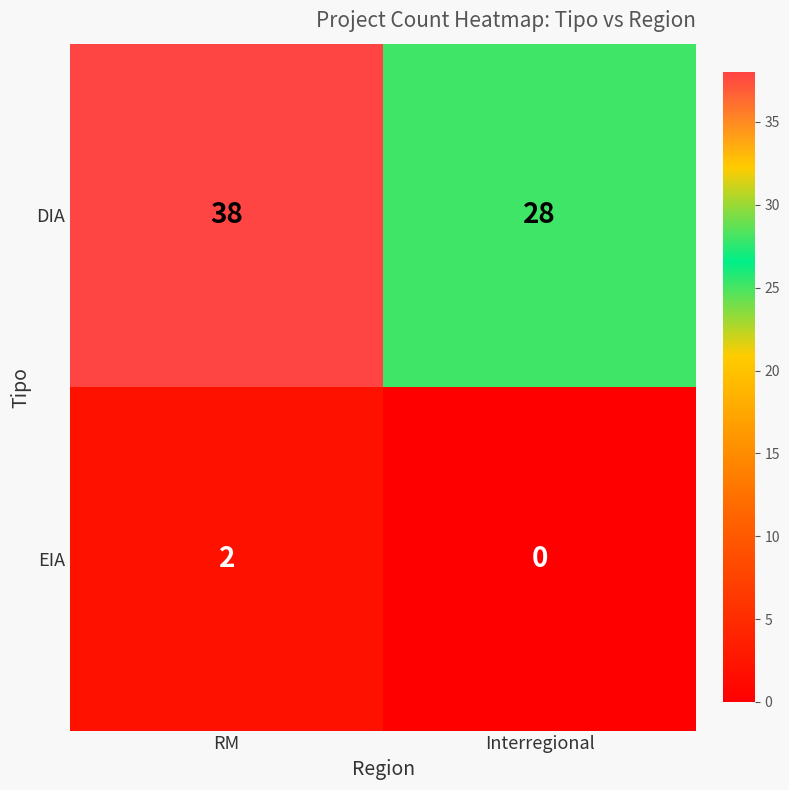

What is the difference between the DIA values at Interregional and RM?

10